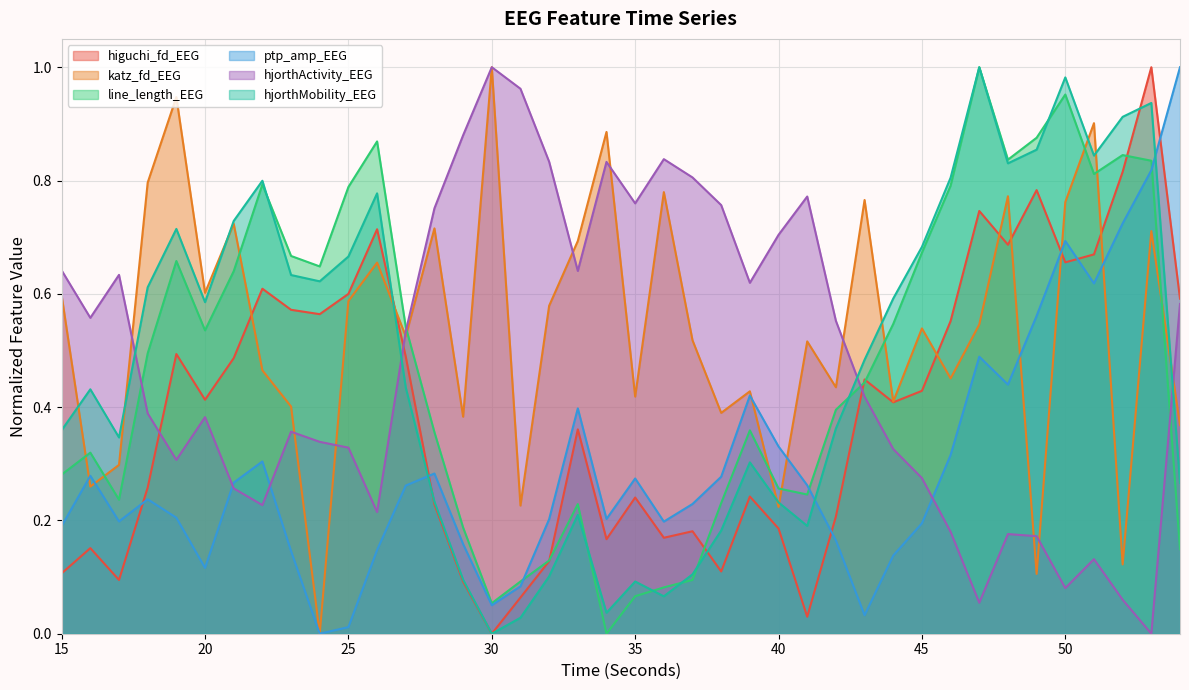

Reading left to right, what are all the values shown in this chart?

higuchi_fd_EEG: 15=0.1	16=0.2	17=0.1	18=0.3	19=0.5	20=0.4	21=0.5	22=0.6	23=0.6	24=0.6	25=0.6	26=0.7	27=0.5	28=0.2	29=0.1	30=0.0	31=0.1	32=0.1	33=0.4	34=0.2	35=0.2	36=0.2	37=0.2	38=0.1	39=0.2	40=0.2	41=0.0	42=0.2	43=0.4	44=0.4	45=0.4	46=0.6	47=0.7	48=0.7	49=0.8	50=0.7	51=0.7	52=0.8	53=1.0	54=0.6
katz_fd_EEG: 15=0.6	16=0.3	17=0.3	18=0.8	19=0.9	20=0.6	21=0.7	22=0.5	23=0.4	24=0.0	25=0.6	26=0.7	27=0.5	28=0.7	29=0.4	30=1.0	31=0.2	32=0.6	33=0.7	34=0.9	35=0.4	36=0.8	37=0.5	38=0.4	39=0.4	40=0.2	41=0.5	42=0.4	43=0.8	44=0.4	45=0.5	46=0.5	47=0.5	48=0.8	49=0.1	50=0.8	51=0.9	52=0.1	53=0.7	54=0.4
line_length_EEG: 15=0.3	16=0.3	17=0.2	18=0.5	19=0.7	20=0.5	21=0.6	22=0.8	23=0.7	24=0.6	25=0.8	26=0.9	27=0.5	28=0.4	29=0.2	30=0.1	31=0.1	32=0.1	33=0.2	34=0.0	35=0.1	36=0.1	37=0.1	38=0.2	39=0.4	40=0.3	41=0.2	42=0.4	43=0.4	44=0.5	45=0.7	46=0.8	47=1.0	48=0.8	49=0.9	50=1.0	51=0.8	52=0.8	53=0.8	54=0.1
ptp_amp_EEG: 15=0.2	16=0.3	17=0.2	18=0.2	19=0.2	20=0.1	21=0.3	22=0.3	23=0.1	24=0.0	25=0.0	26=0.1	27=0.3	28=0.3	29=0.2	30=0.1	31=0.1	32=0.2	33=0.4	34=0.2	35=0.3	36=0.2	37=0.2	38=0.3	39=0.4	40=0.3	41=0.3	42=0.2	43=0.0	44=0.1	45=0.2	46=0.3	47=0.5	48=0.4	49=0.6	50=0.7	51=0.6	52=0.7	53=0.8	54=1.0
hjorthActivity_EEG: 15=0.6	16=0.6	17=0.6	18=0.4	19=0.3	20=0.4	21=0.3	22=0.2	23=0.4	24=0.3	25=0.3	26=0.2	27=0.5	28=0.8	29=0.9	30=1.0	31=1.0	32=0.8	33=0.6	34=0.8	35=0.8	36=0.8	37=0.8	38=0.8	39=0.6	40=0.7	41=0.8	42=0.6	43=0.4	44=0.3	45=0.3	46=0.2	47=0.1	48=0.2	49=0.2	50=0.1	51=0.1	52=0.1	53=0.0	54=0.6
hjorthMobility_EEG: 15=0.4	16=0.4	17=0.3	18=0.6	19=0.7	20=0.6	21=0.7	22=0.8	23=0.6	24=0.6	25=0.7	26=0.8	27=0.4	28=0.2	29=0.1	30=0.0	31=0.0	32=0.1	33=0.2	34=0.0	35=0.1	36=0.1	37=0.1	38=0.2	39=0.3	40=0.2	41=0.2	42=0.4	43=0.5	44=0.6	45=0.7	46=0.8	47=1.0	48=0.8	49=0.9	50=1.0	51=0.8	52=0.9	53=0.9	54=0.3